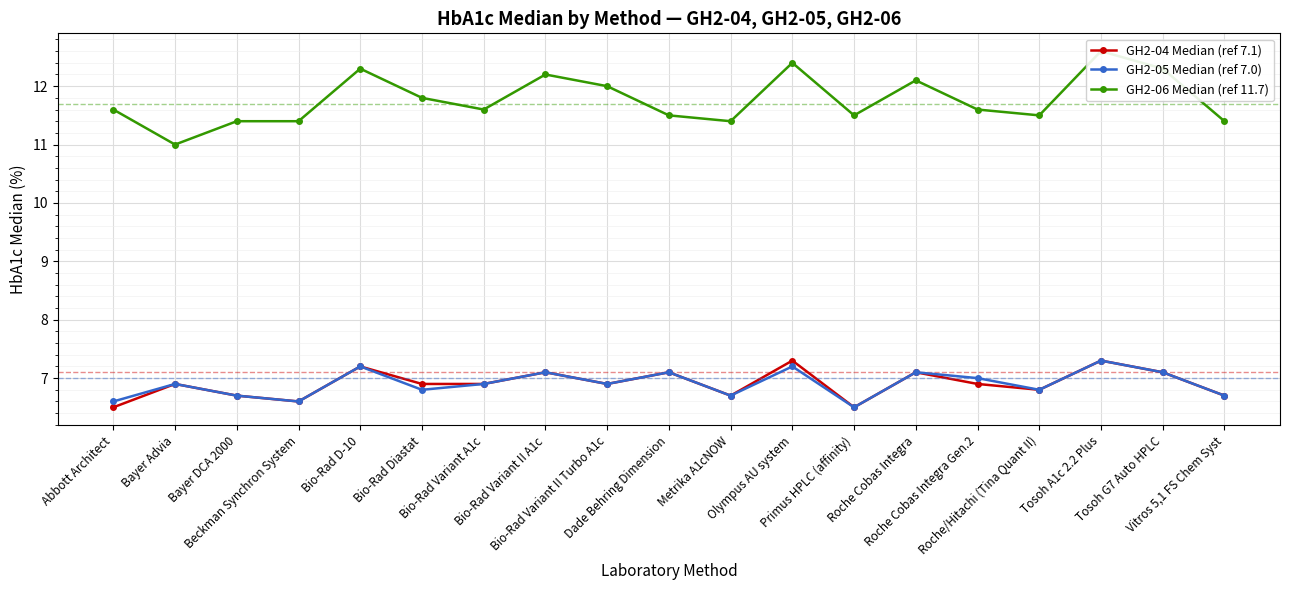

True or false: GH2-05 Median (ref 7.0) and GH2-06 Median (ref 11.7) cross at least once.

False